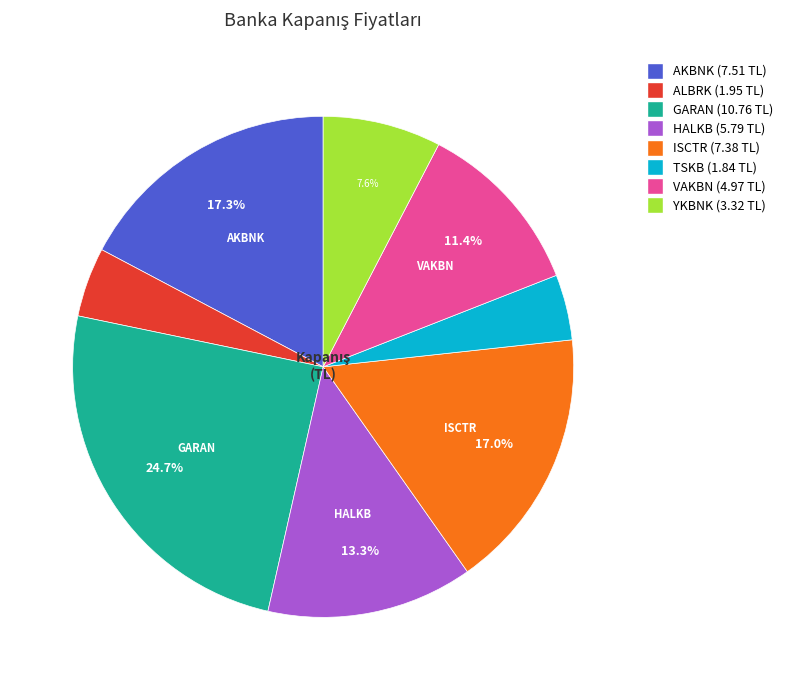

Which has a higher value, AKBNK or HALKB?

AKBNK